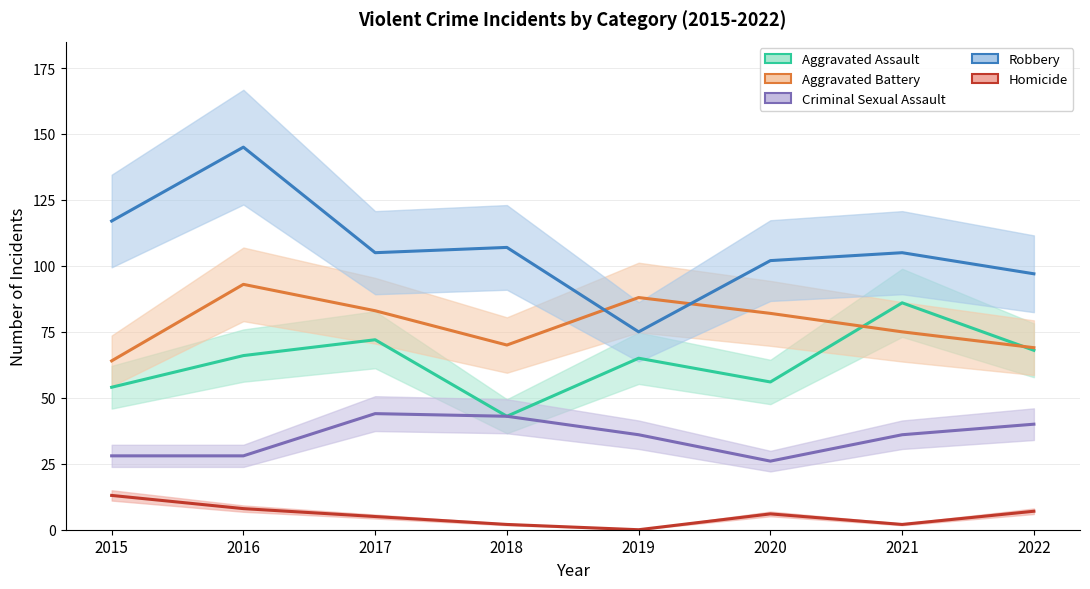

True or false: Criminal Sexual Assault and Robbery intersect in this chart.

False